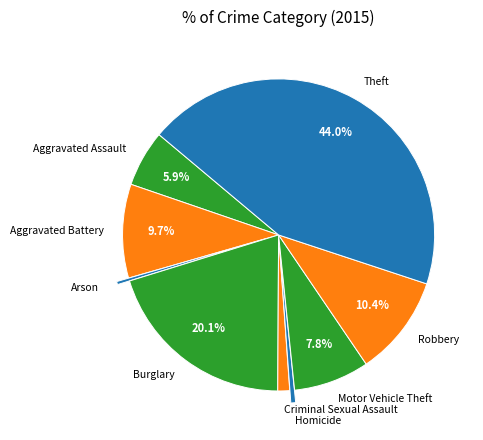

Combined, do Aggravated Battery and Theft account for over 50%?

Yes